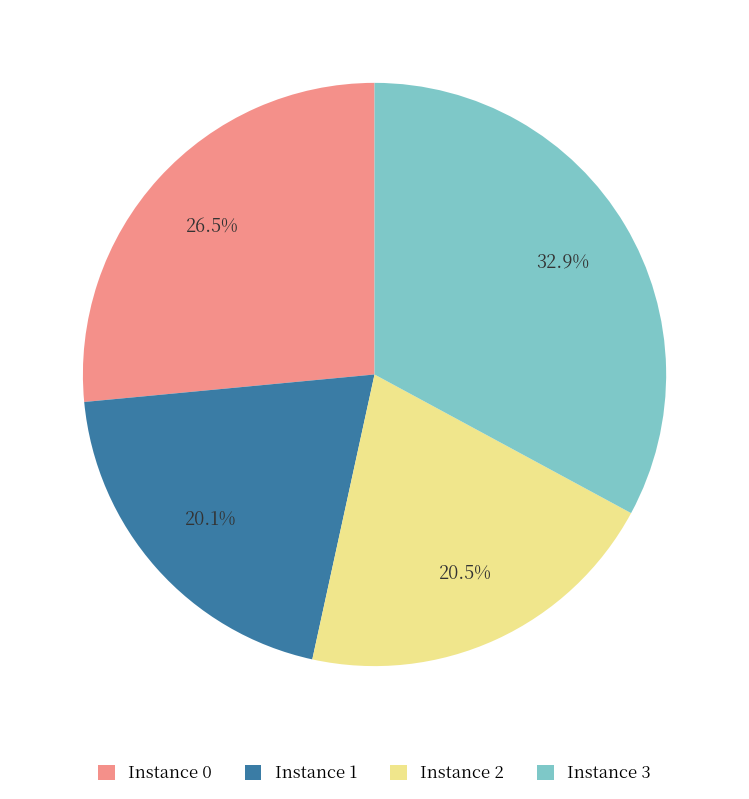

Which category has the biggest portion of the pie?

Instance 3